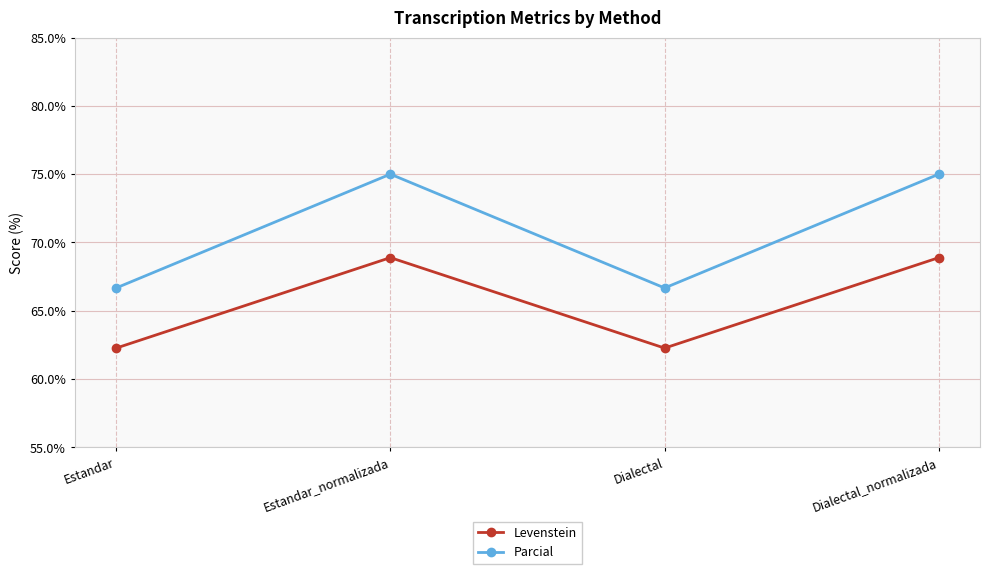

List the series in order of their peak value, lowest first.

Levenstein, Parcial